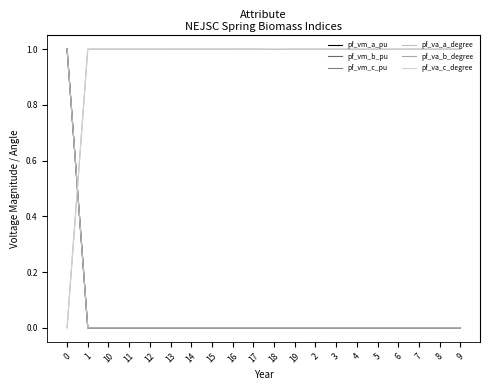

How many lines are shown in the chart?

6